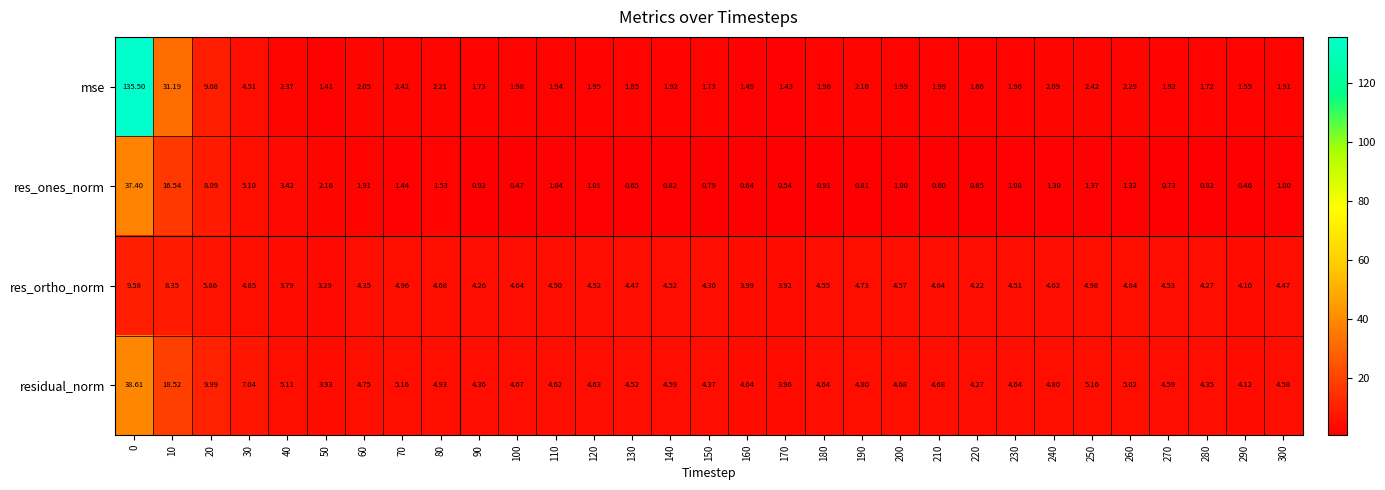

Which series has the widest spread of values?

mse